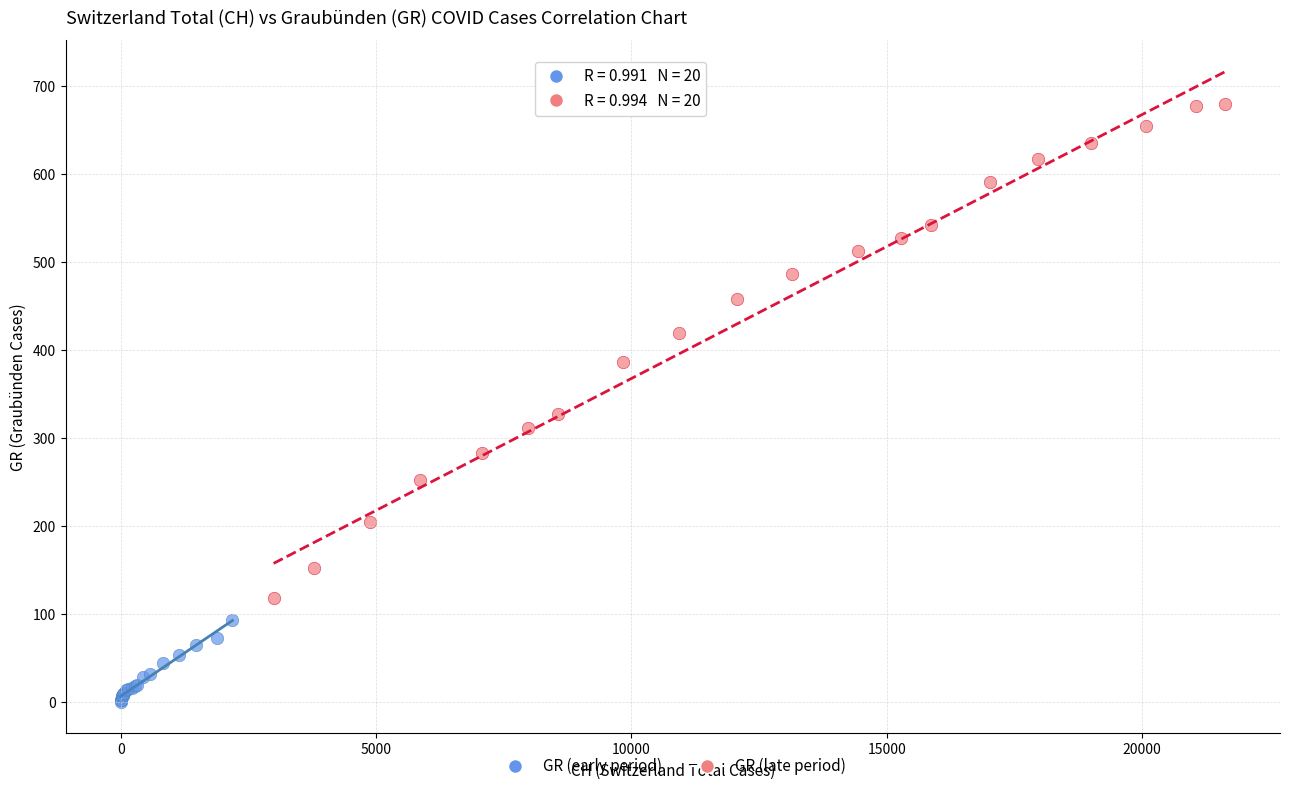

Which series reaches the minimum Y coordinate?

GR (early period)